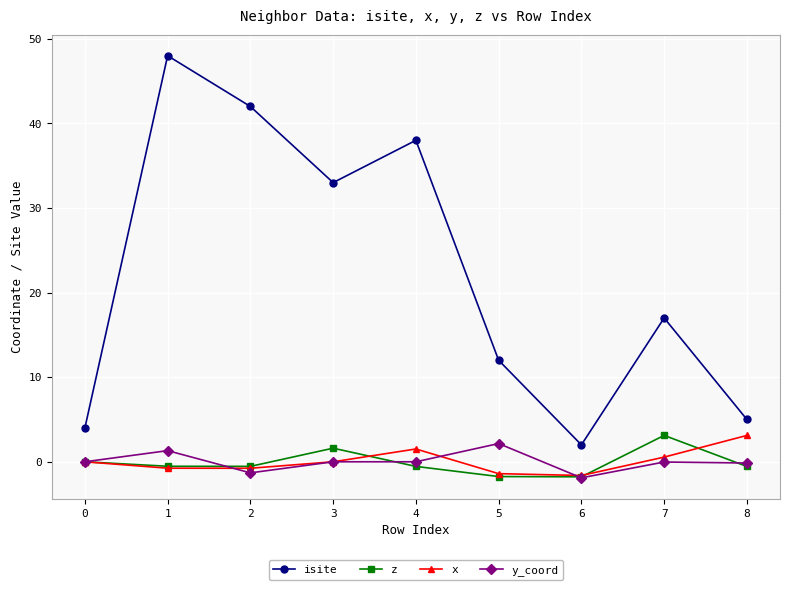

What is the spread (max minus min) of values at 4?

38.5